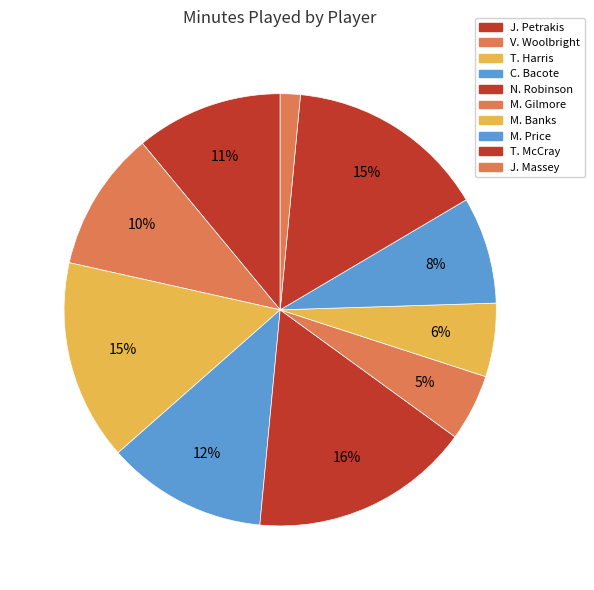

Count the number of slices in the pie.

10